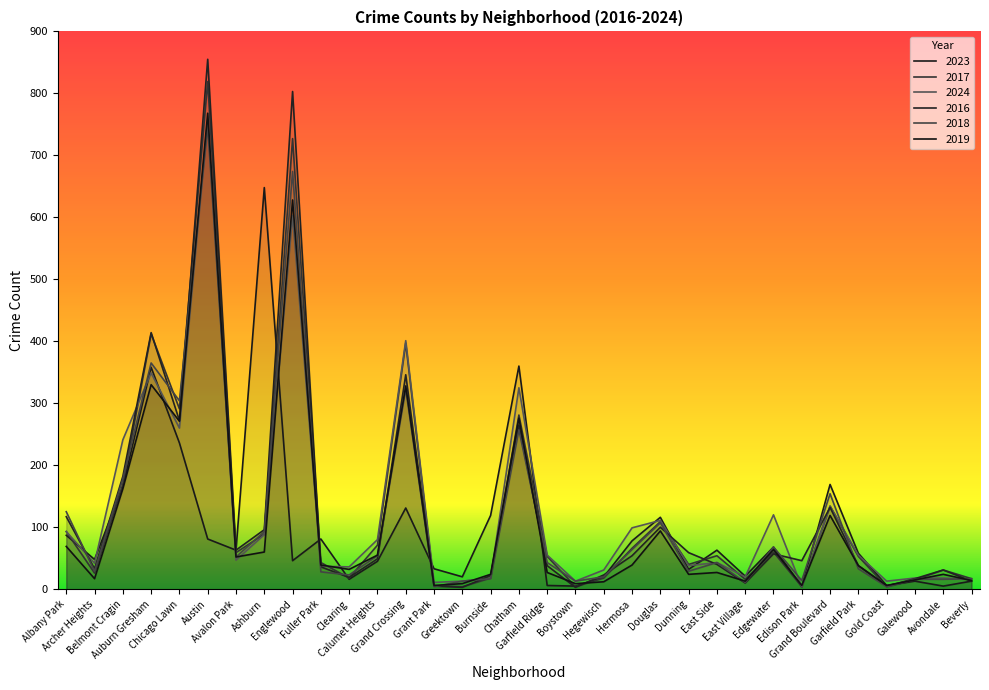

Which series has the largest range (max minus min)?

2016